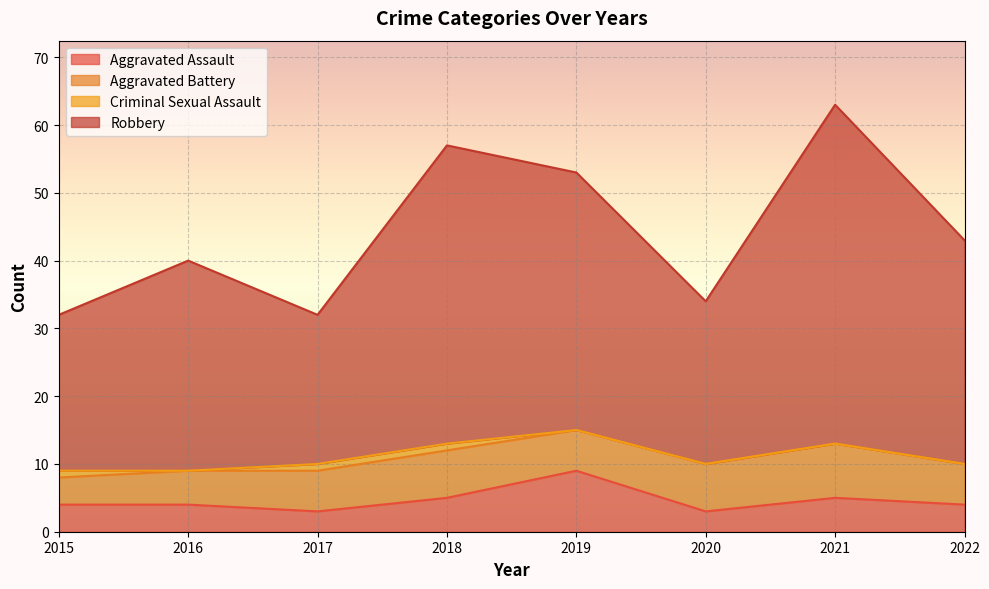

How many Aggravated Assault values are between 4 and 5?

5